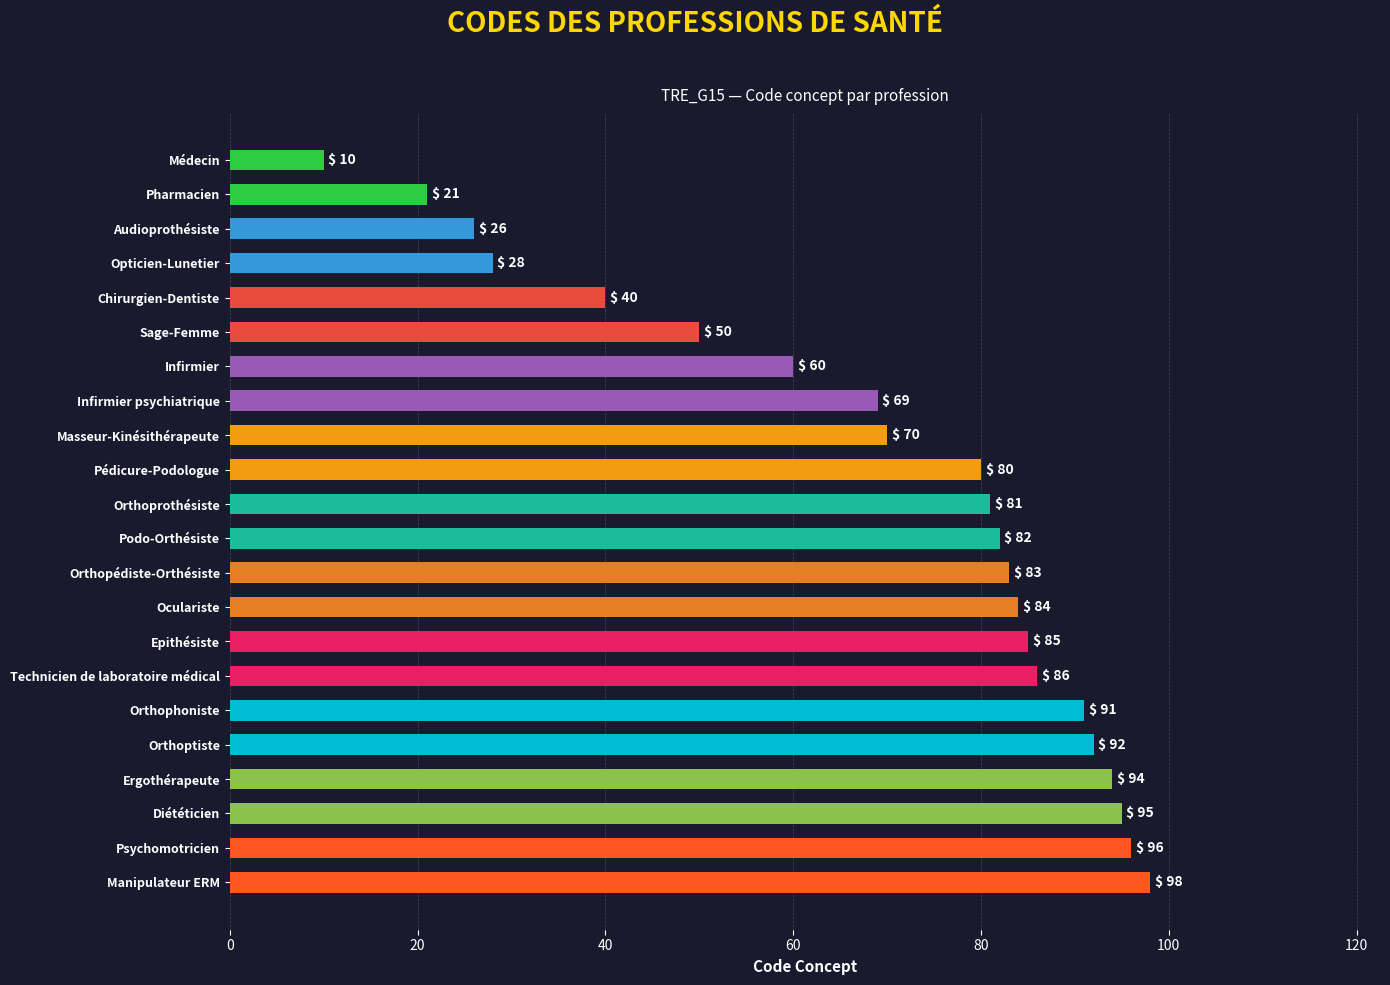

What is the label of the 19th bar from the bottom?

Opticien-Lunetier